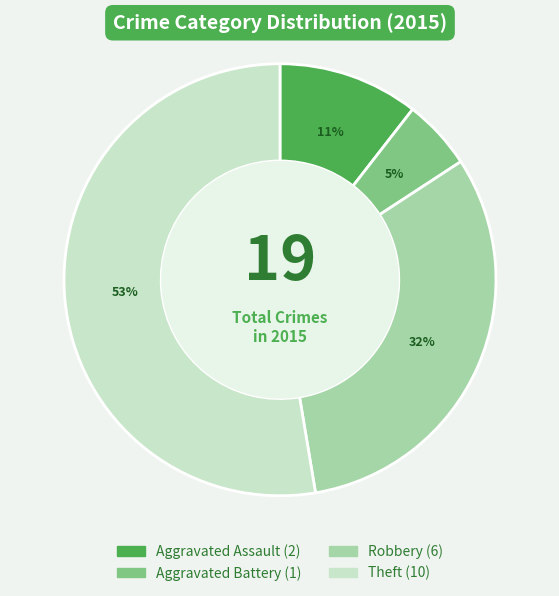

Between Aggravated Assault and Aggravated Battery, which is larger?

Aggravated Assault